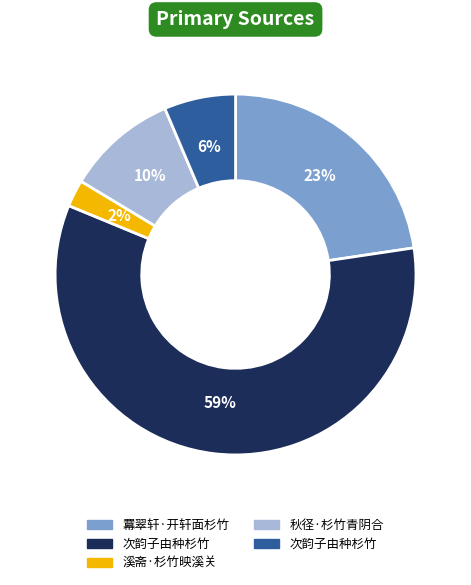

To the nearest percent, what is the average slice percentage?

20%